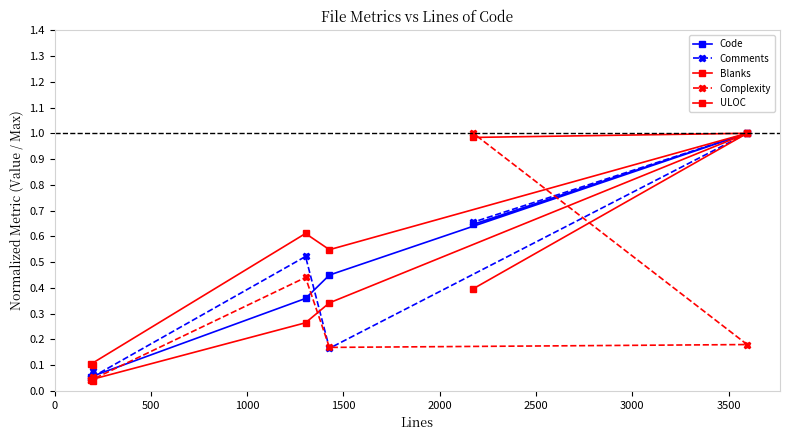

True or false: ULOC has more than 1 points higher than both neighbors.

True